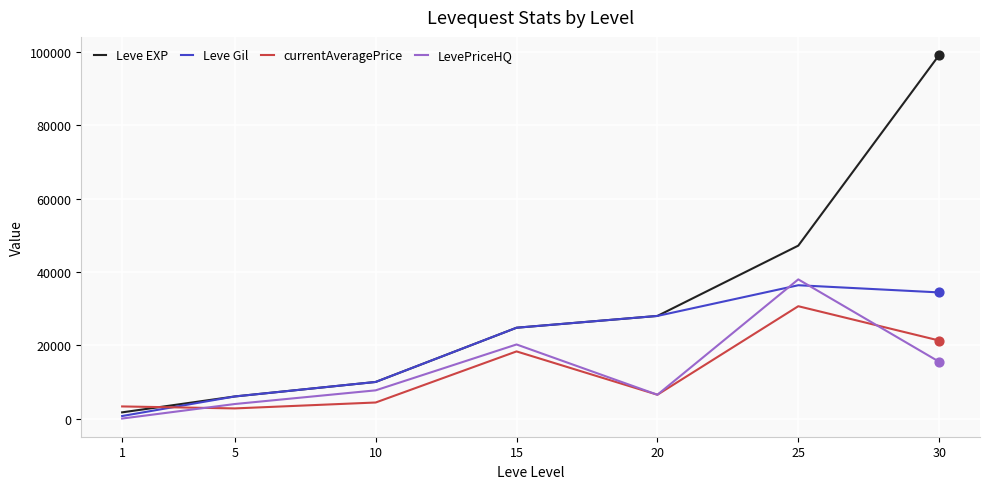

Which series has the largest range (max minus min)?

Leve EXP